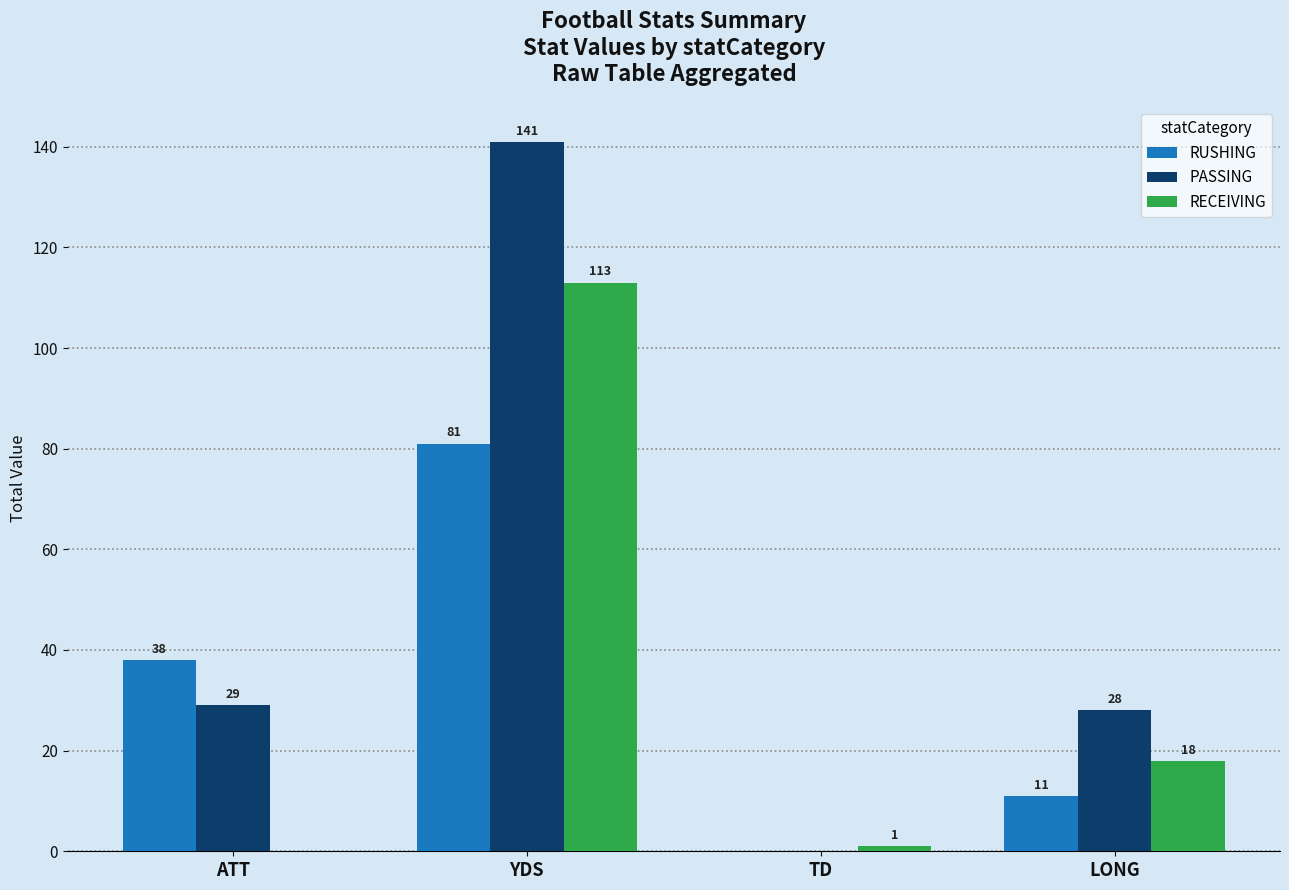

Reading left to right, list all the values displayed in this chart.

RUSHING: ATT=38	YDS=81	TD=0	LONG=11
PASSING: ATT=29	YDS=141	TD=0	LONG=28
RECEIVING: ATT=0	YDS=113	TD=1	LONG=18